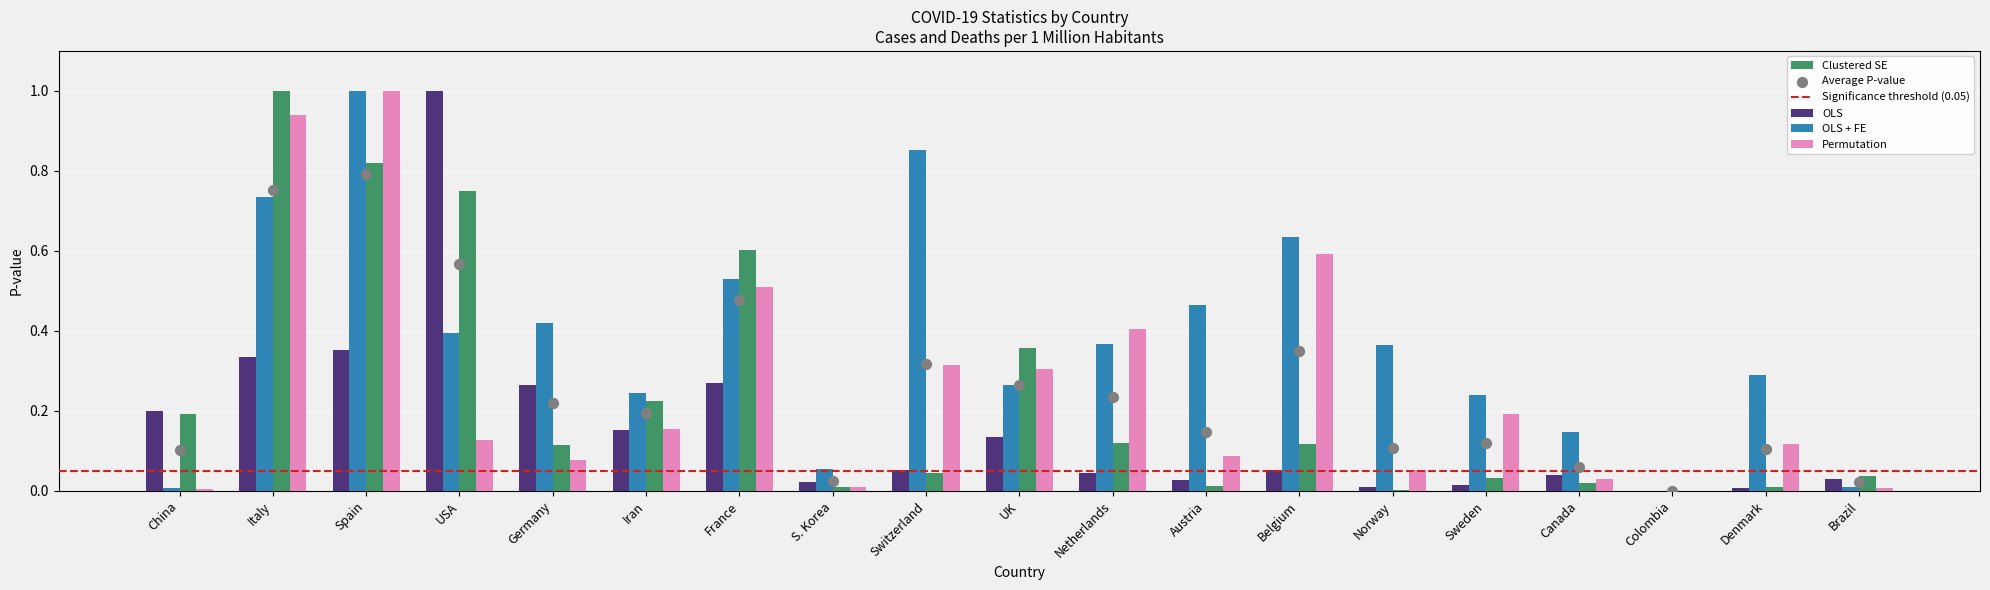

Which series reaches the maximum Y coordinate?

OLS